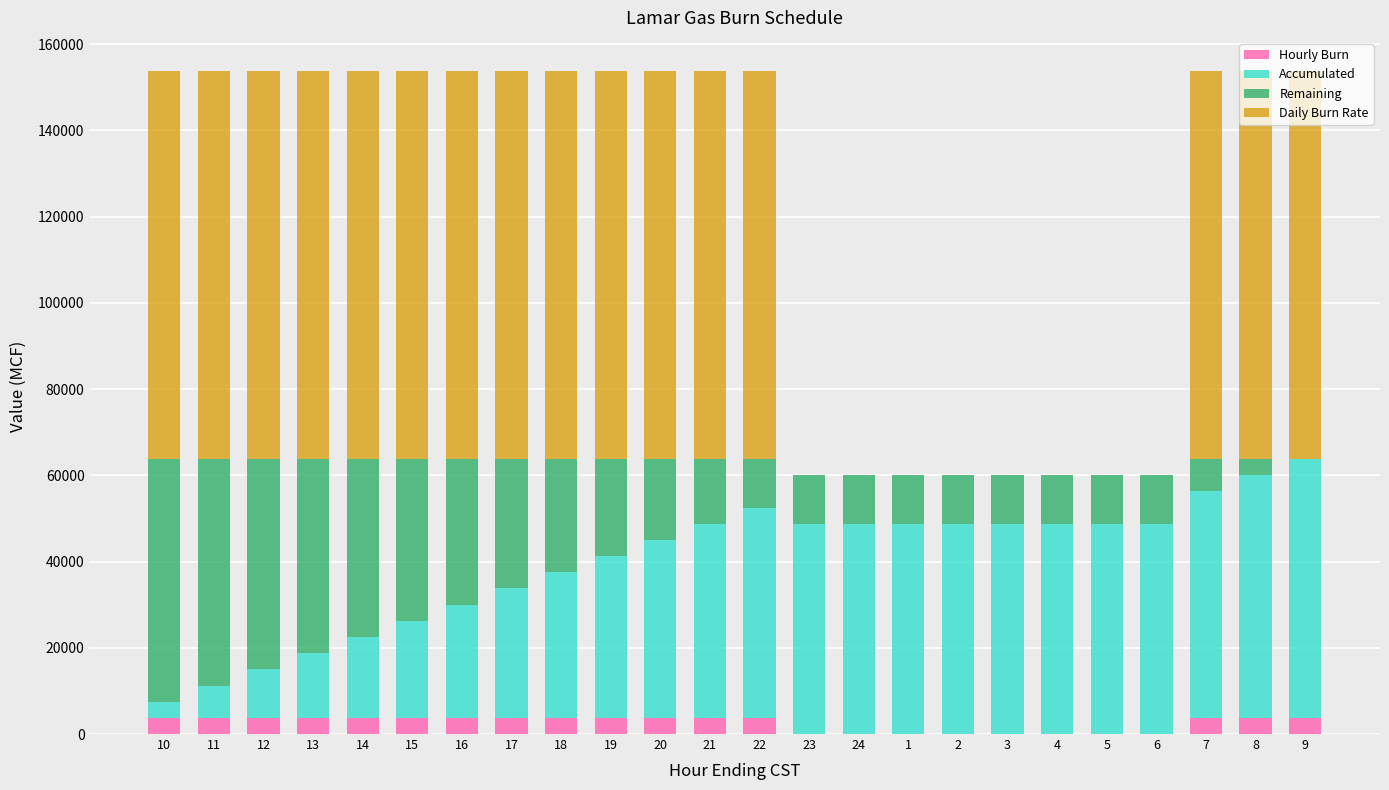

What is the highest value of the Hourly Burn series?

3750